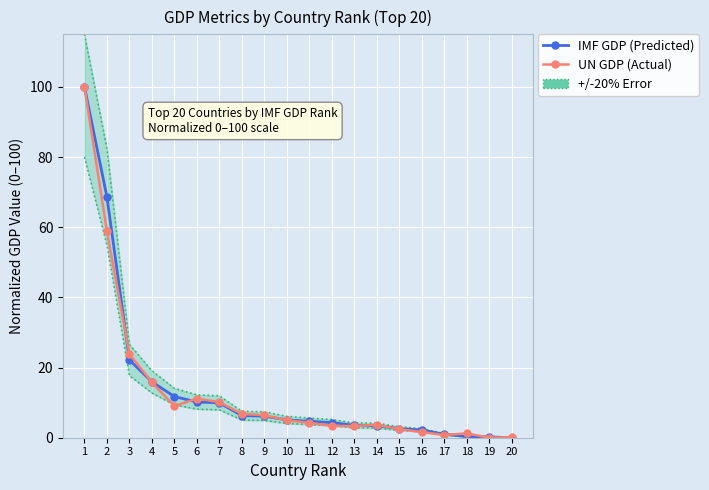

How many intersections are there between UN GDP (Actual) and IMF GDP (Predicted)?

9